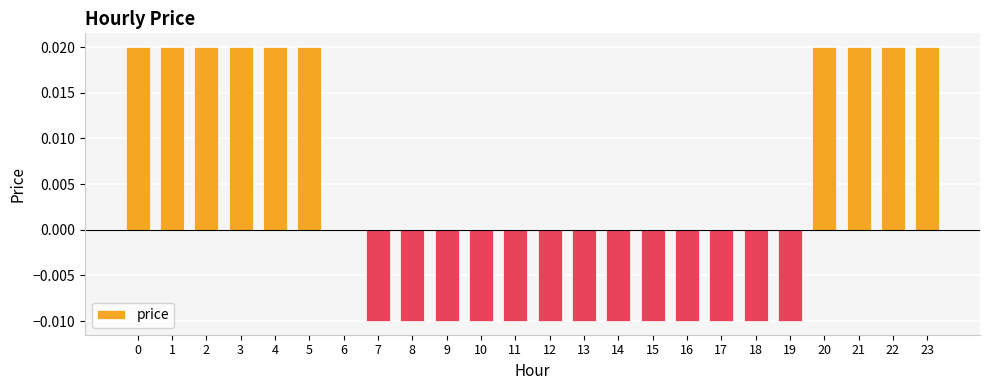

How many data points does each series have?

24